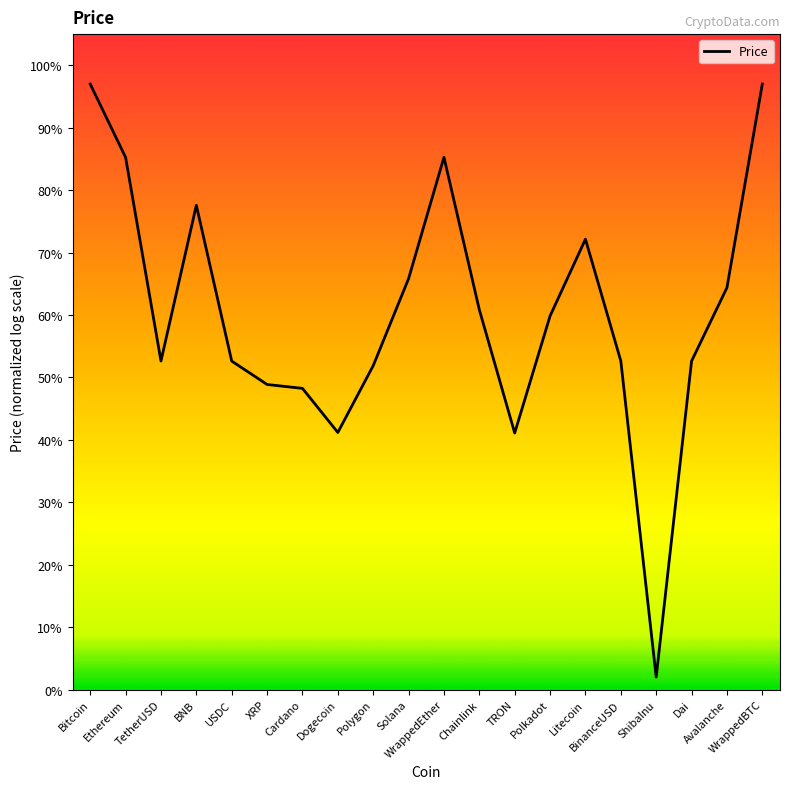

What is the maximum value shown in the chart?

97.0